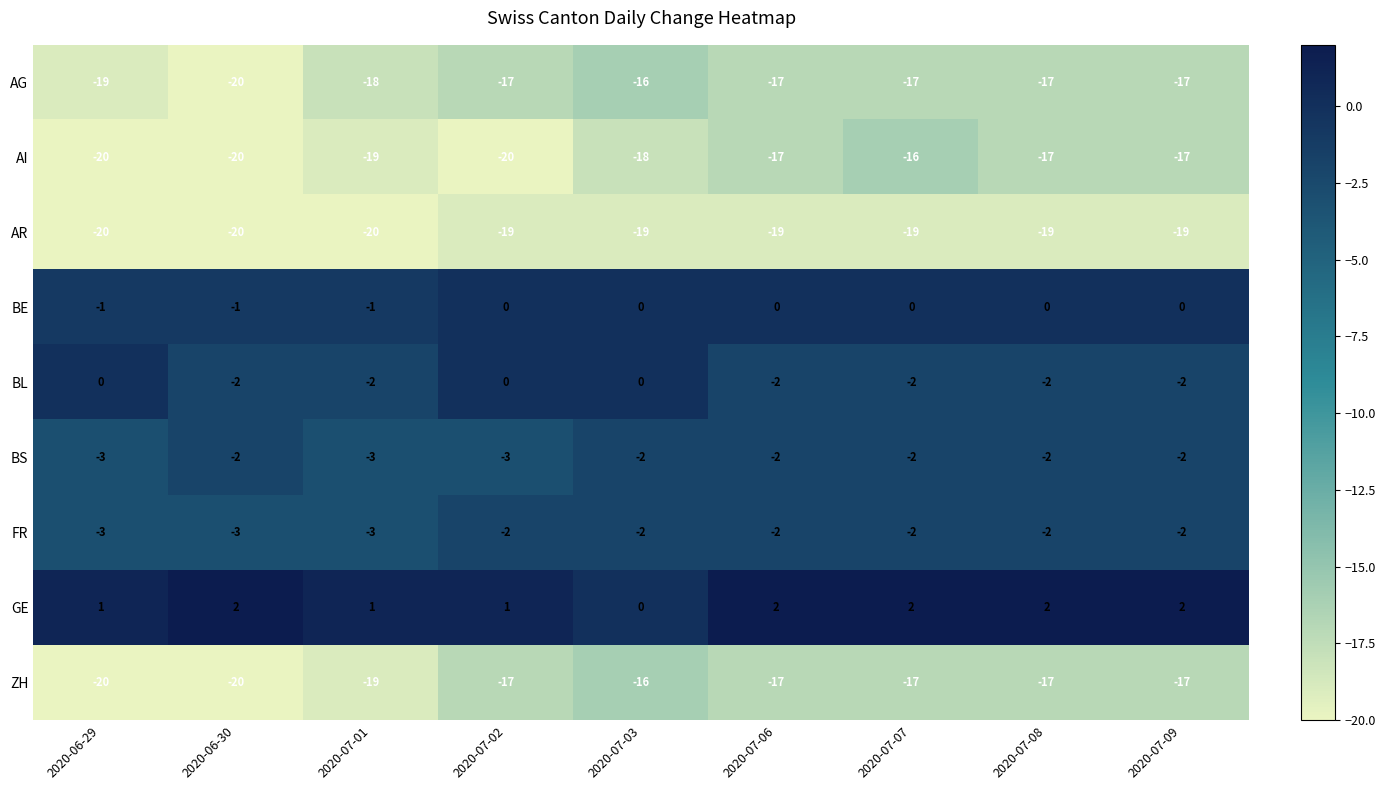

The value of BS at 2020-07-06 is -4. True or false?

False